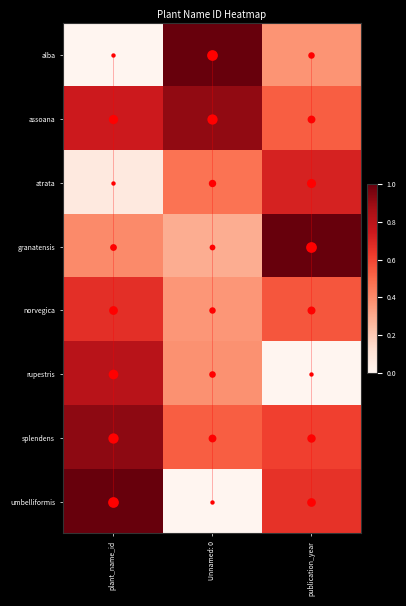

Which category has the lowest value across all series?

plant_name_id